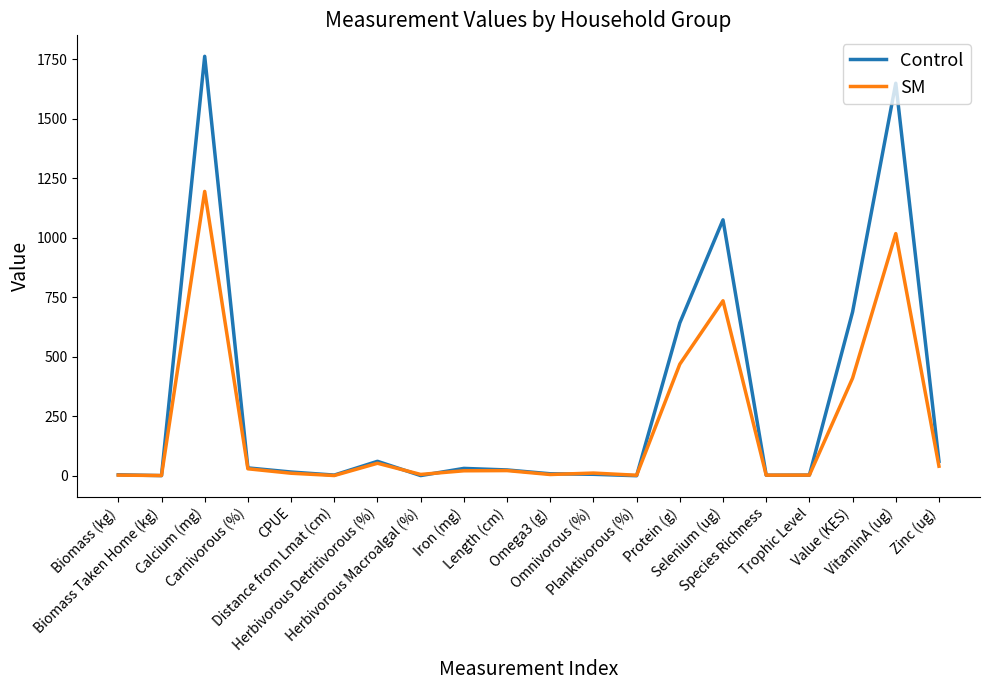

At VitaminA (ug), list the series in order from smallest to largest.

SM, Control